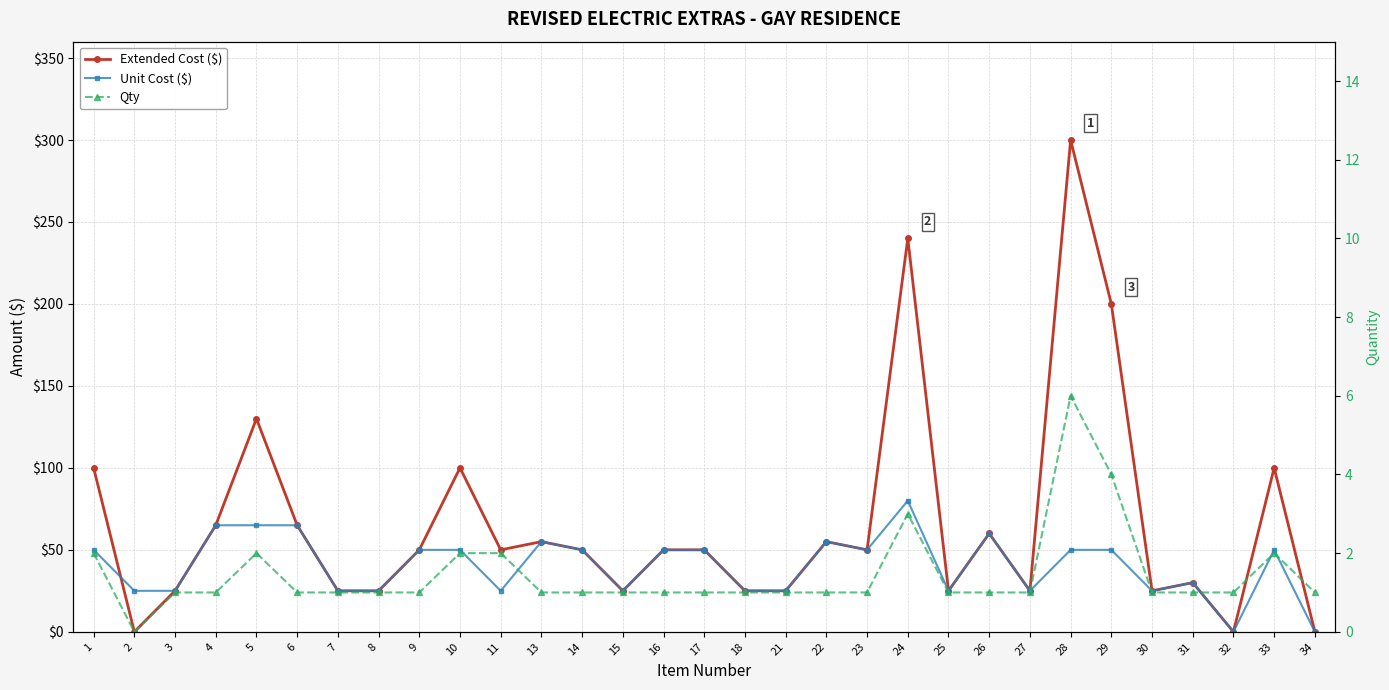

Is this an area chart (filled region under the line)?

No